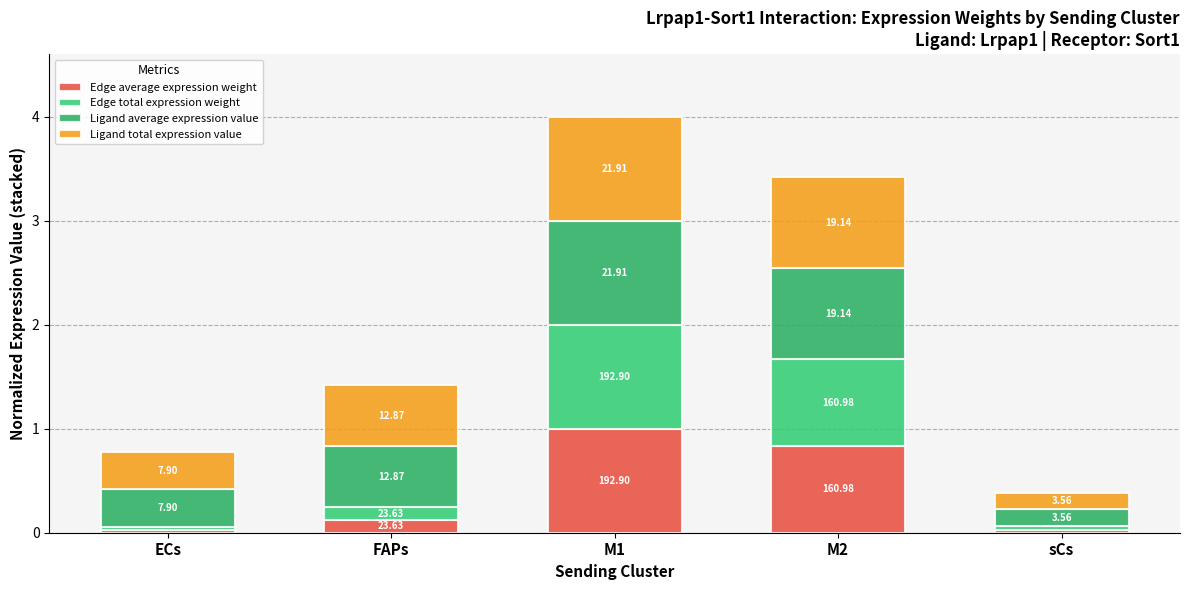

What are all the series names shown in the legend?

Edge average expression weight, Edge total expression weight, Ligand average expression value, Ligand total expression value